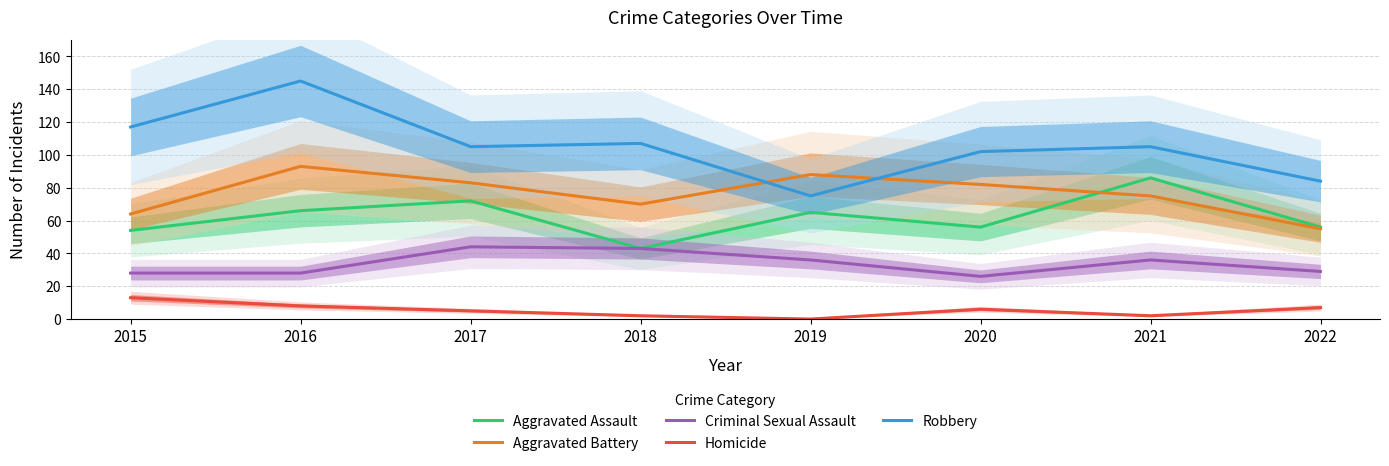

Reading left to right, extract all data points from this chart.

Aggravated Assault: 2015=54	2016=66	2017=72	2018=43	2019=65	2020=56	2021=86	2022=56
Aggravated Battery: 2015=64	2016=93	2017=83	2018=70	2019=88	2020=82	2021=75	2022=55
Criminal Sexual Assault: 2015=28	2016=28	2017=44	2018=43	2019=36	2020=26	2021=36	2022=29
Homicide: 2015=13	2016=8	2017=5	2018=2	2019=0	2020=6	2021=2	2022=7
Robbery: 2015=117	2016=145	2017=105	2018=107	2019=75	2020=102	2021=105	2022=84